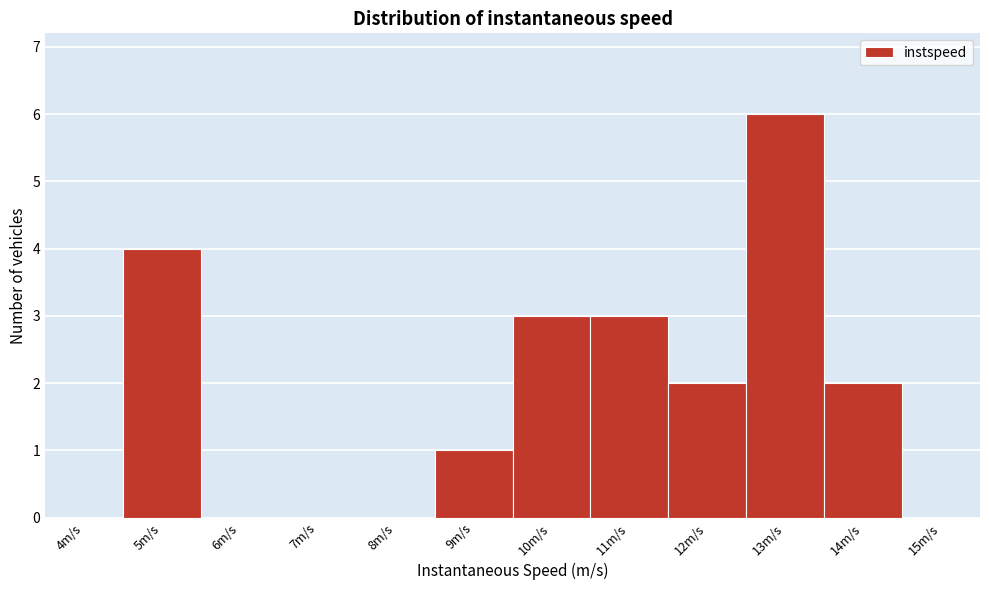

Reading left to right, list all the values displayed in this chart.

4m/s=0	5m/s=4	6m/s=0	7m/s=0	8m/s=0	9m/s=1	10m/s=3	11m/s=3	12m/s=2	13m/s=6	14m/s=2	15m/s=0